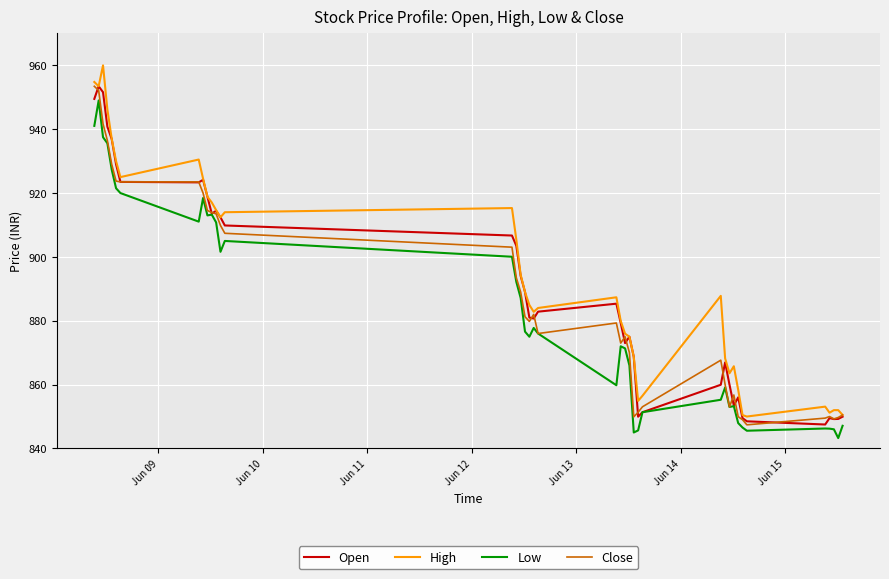

True or false: High and Low cross at least once.

False